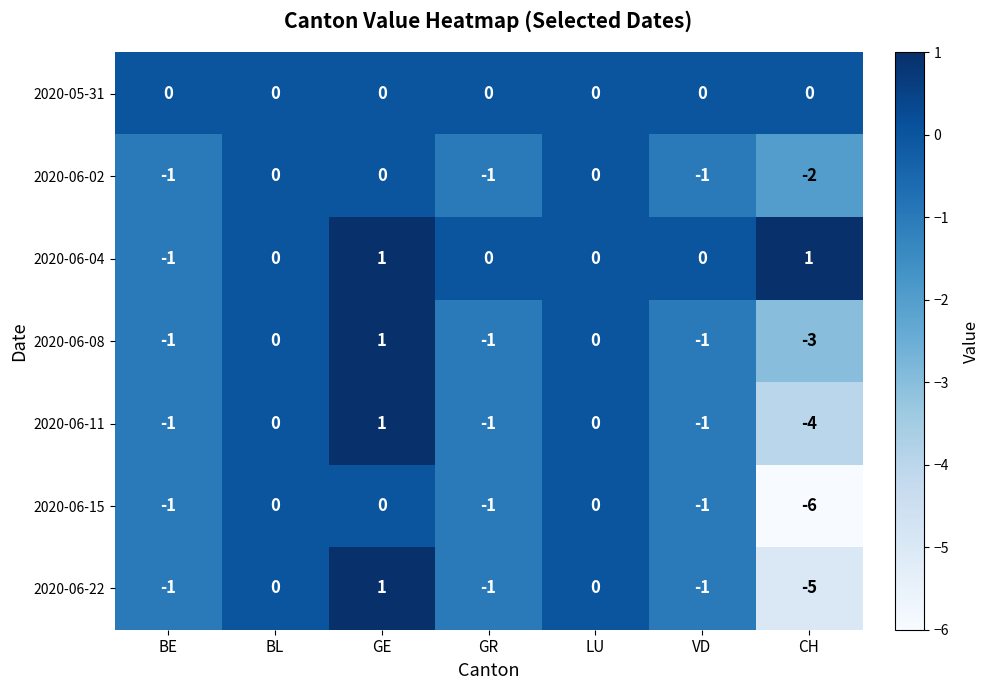

The value of 2020-06-11 at CH is -6. True or false?

False